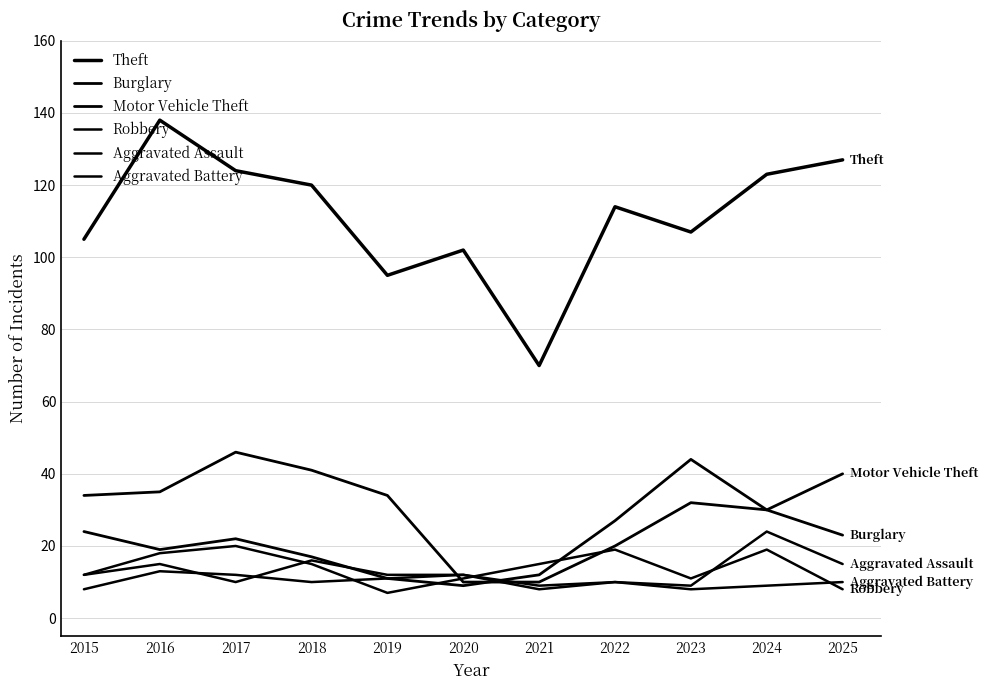

In Motor Vehicle Theft, how many points are lower than both neighbors (excluding endpoints)?

3